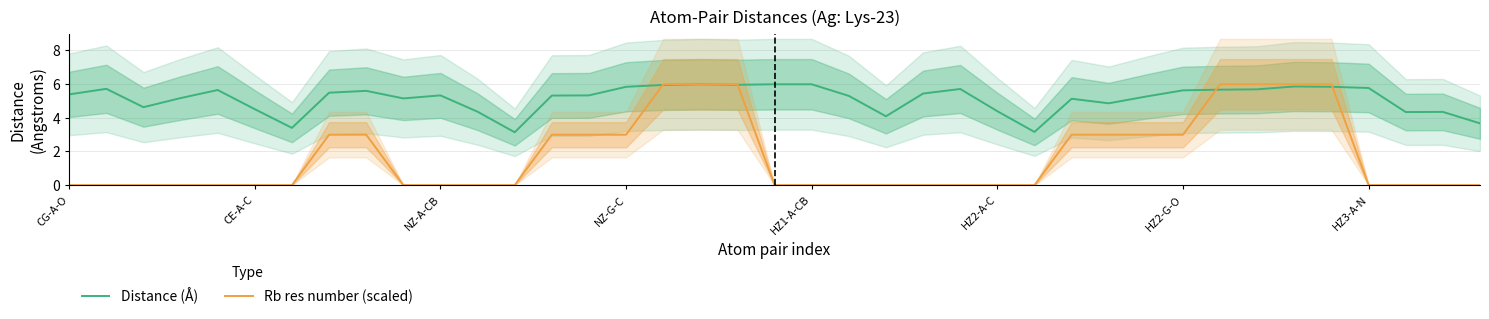

At which label is Distance (Å) closest to 4?

22